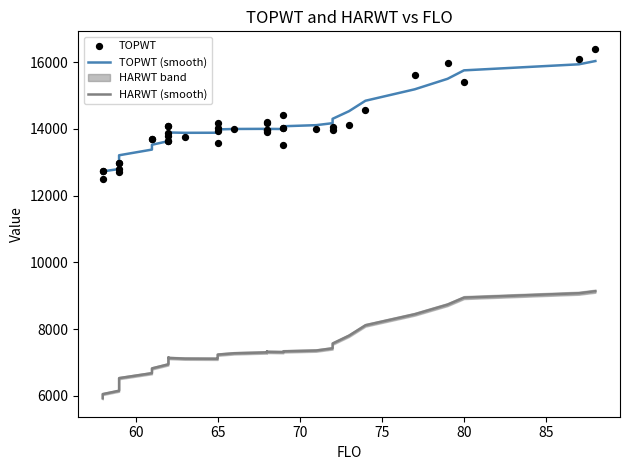

Which series contains the highest Y value?

TOPWT